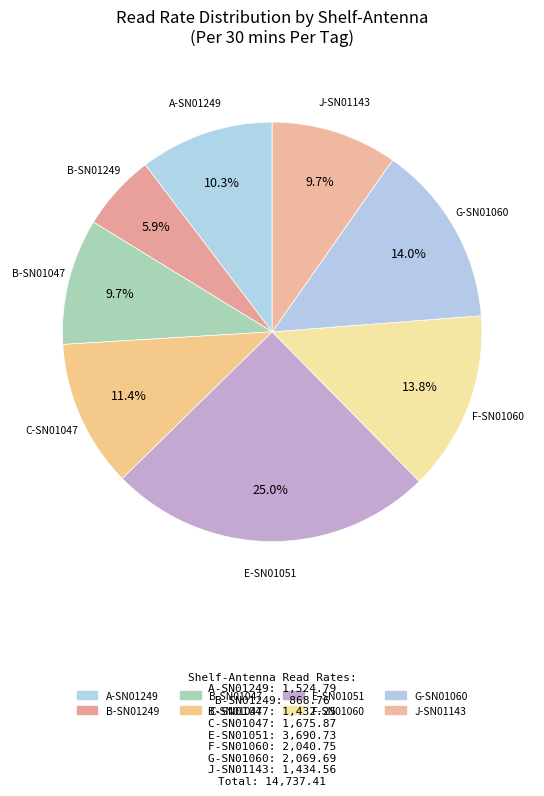

Which category has the smallest portion of the pie?

B-SN01249